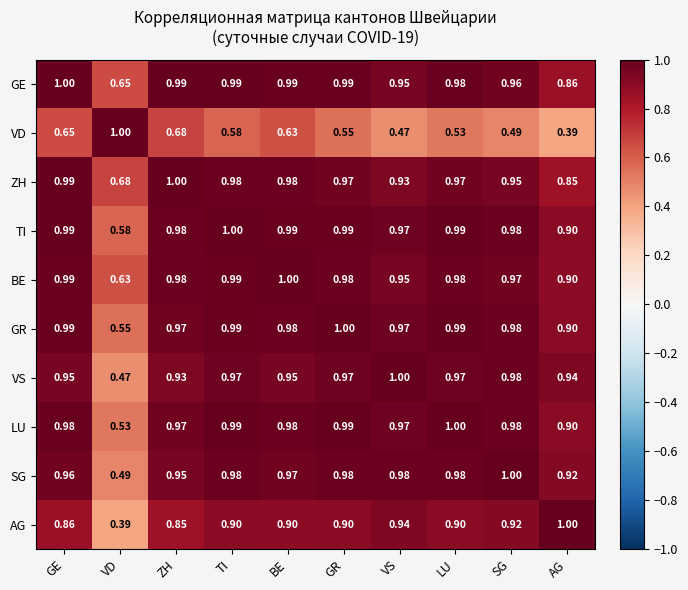

At VD, list the series in order from smallest to largest.

AG, VS, SG, LU, GR, TI, BE, GE, ZH, VD